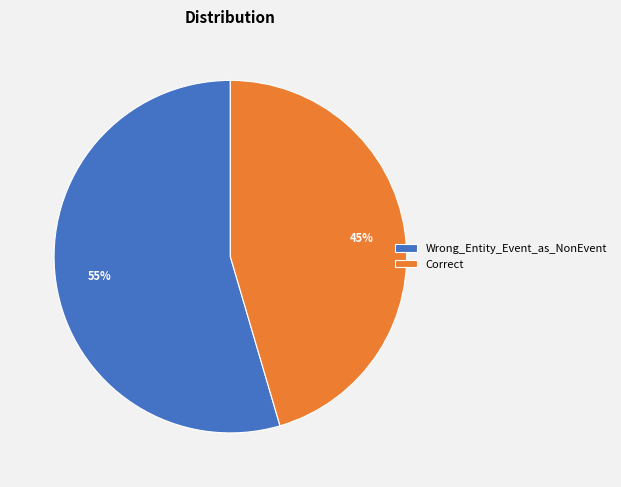

True or false: Correct accounts for 45% of the total.

True